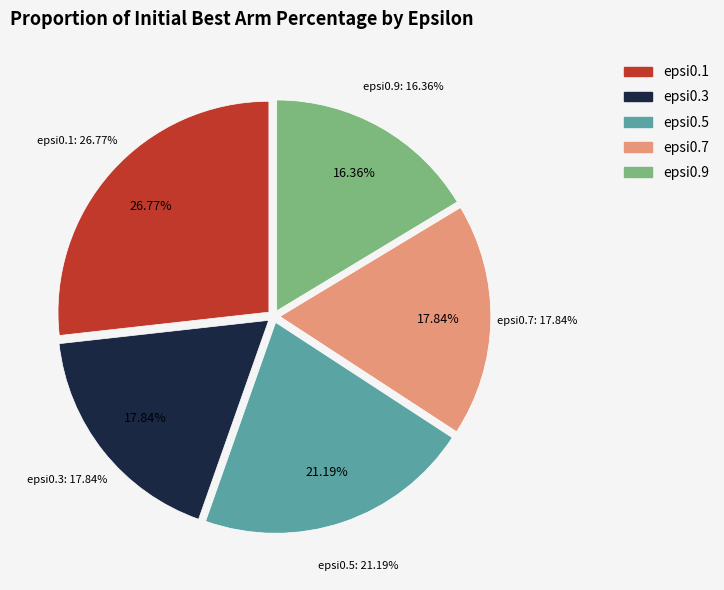

What portion of the pie excludes epsi0.9?

83.6%